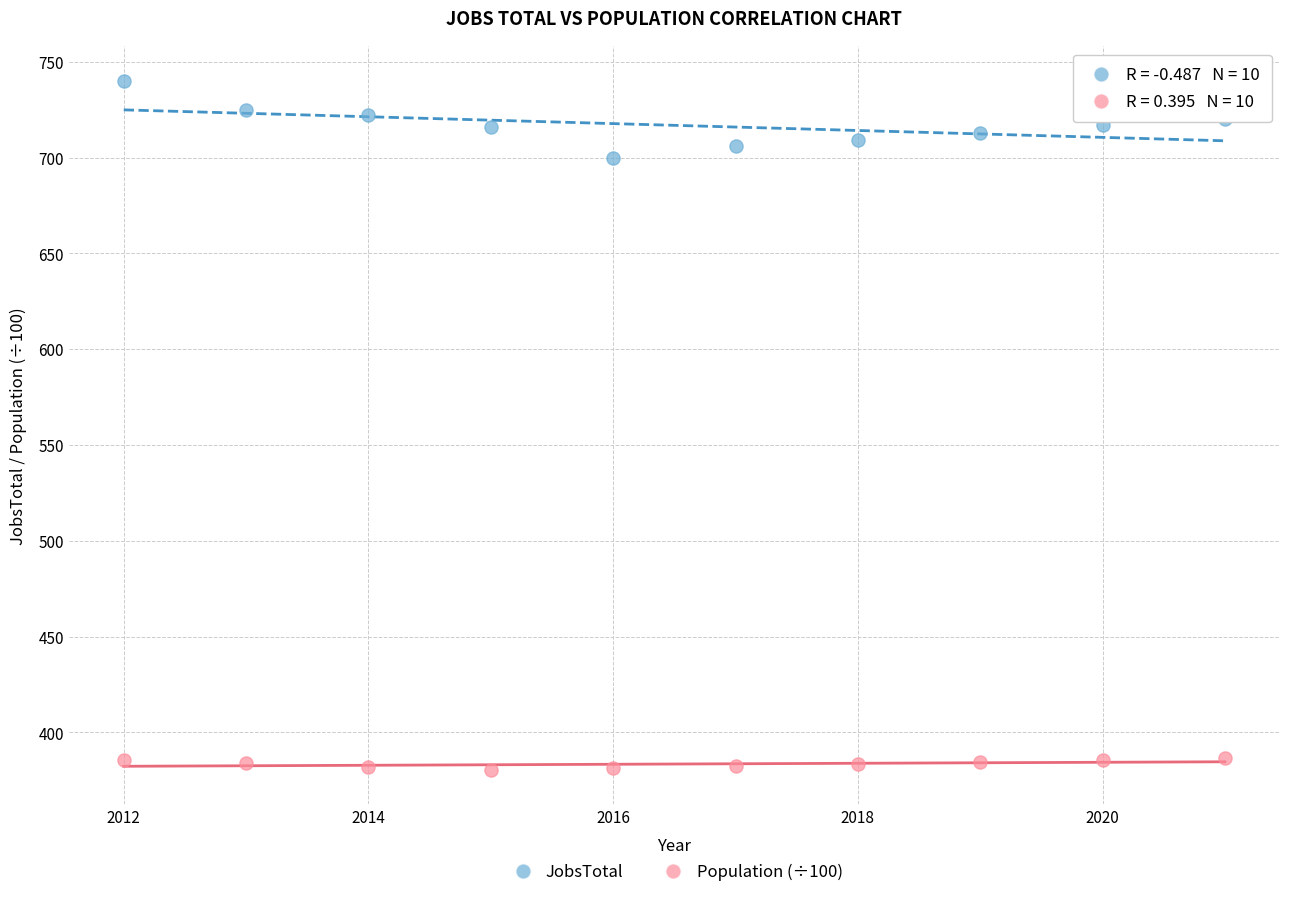

Which series reaches the maximum Y coordinate?

JobsTotal